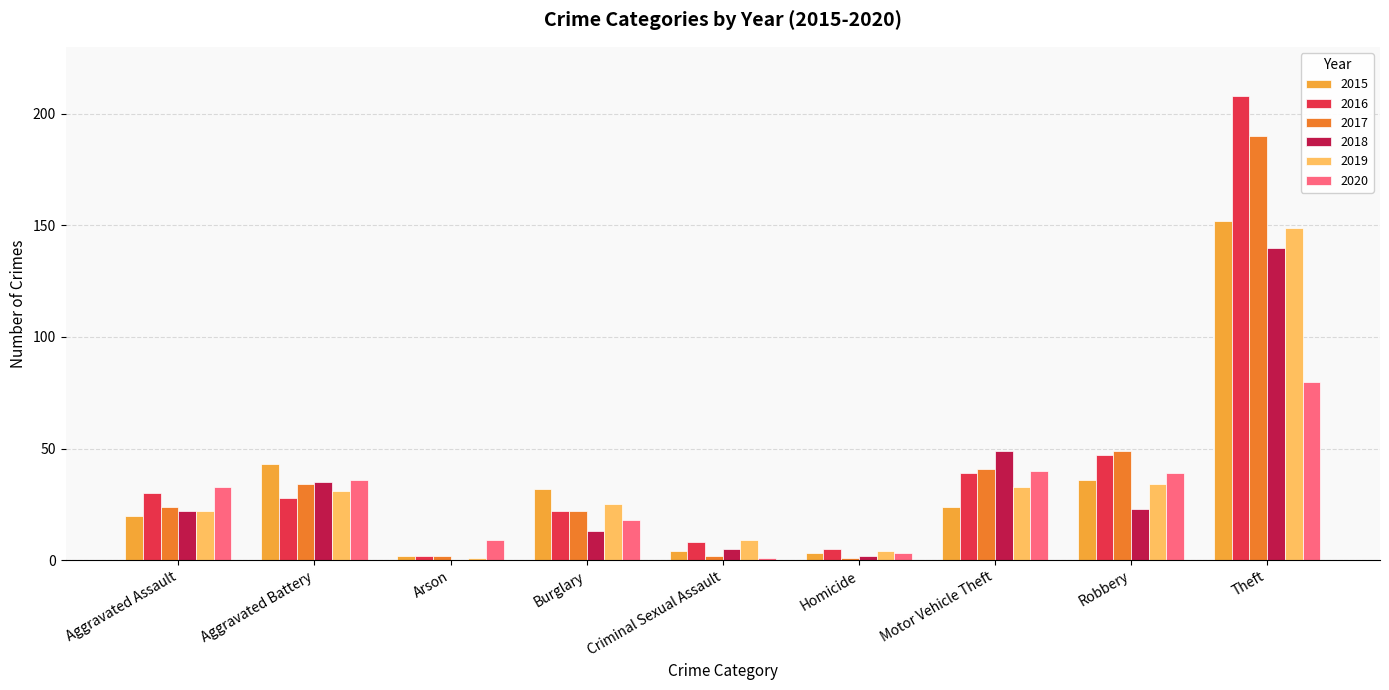

What is the average value of the 2016 series?

43